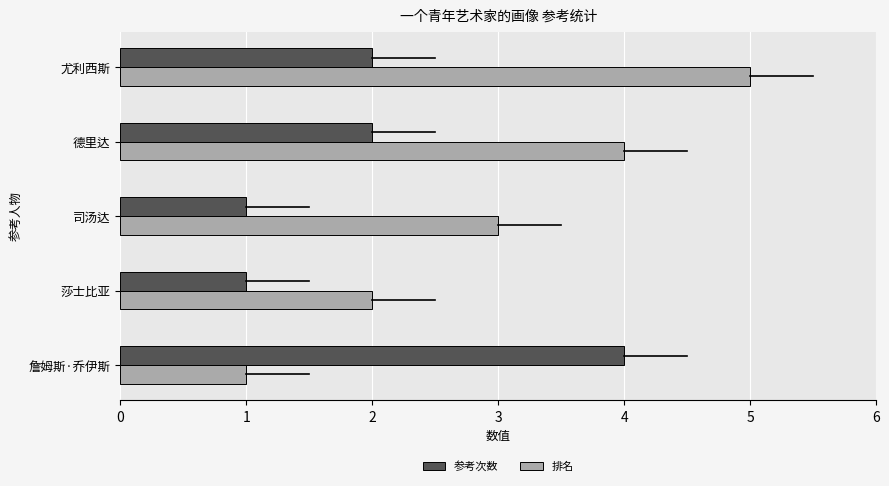

The 参考次数 series shows 2 at 德里达. True or false?

True